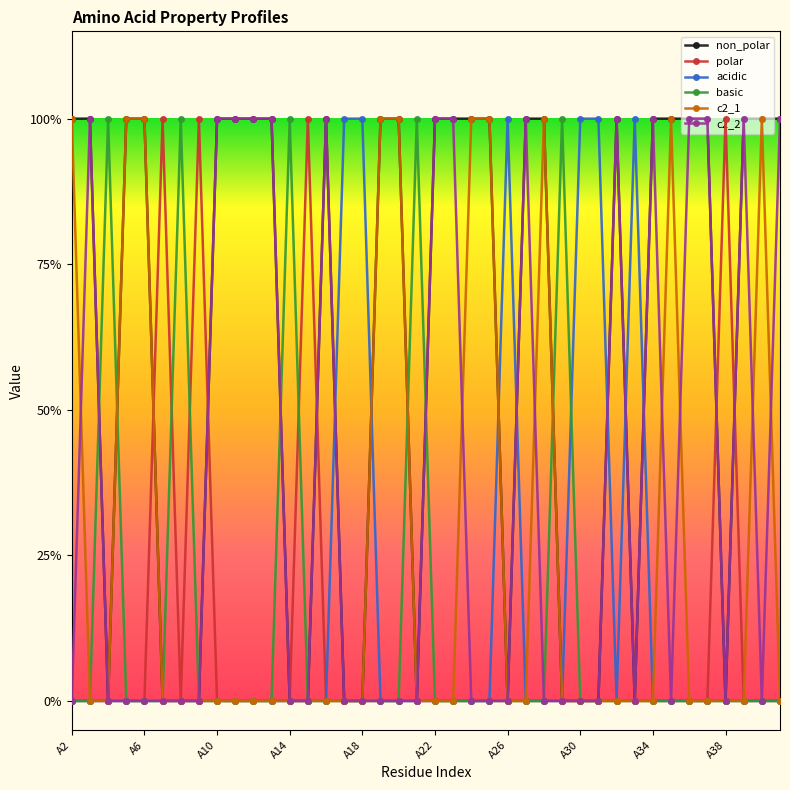

What is the difference between the second highest and second lowest values in the c2_1 series?

1